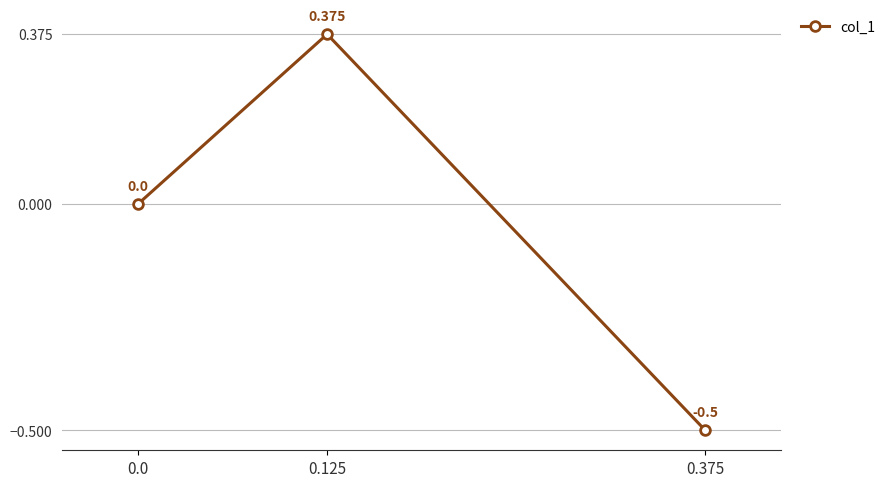

What is the value of the 2nd point from the left?

0.4